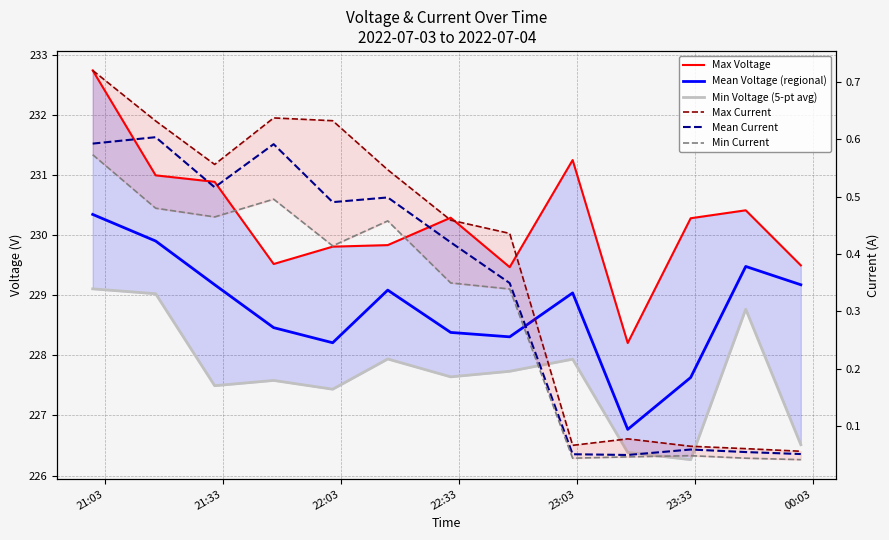

What is the average value of the Min Current series?

0.3